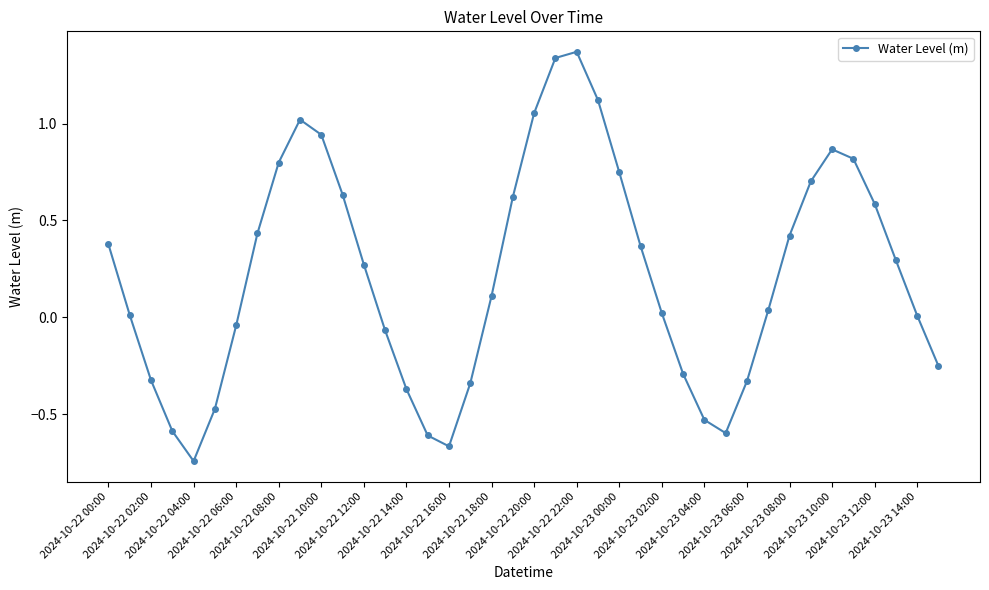

How many interior local valleys (lower than both neighbors) does the data have?

3